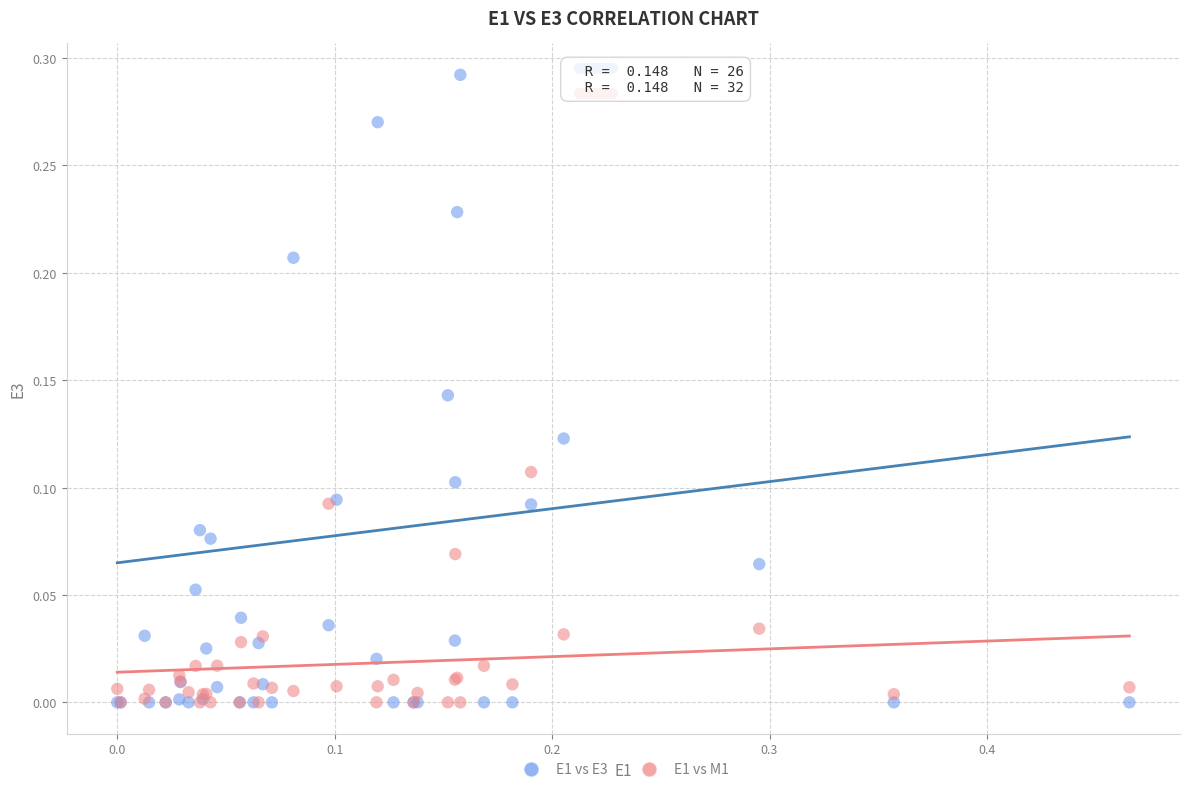

Which series has the largest Y range (max minus min)?

E1 vs E3